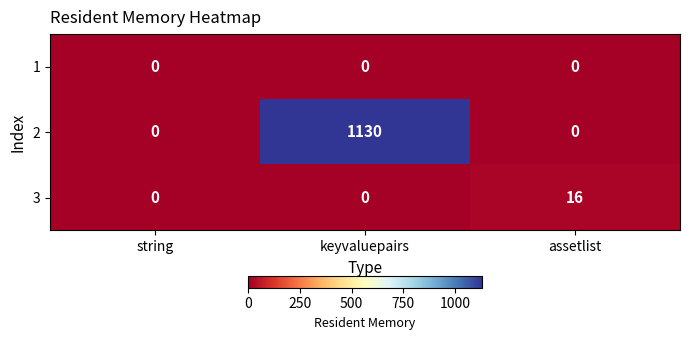

What is the total value across all series at assetlist?

16